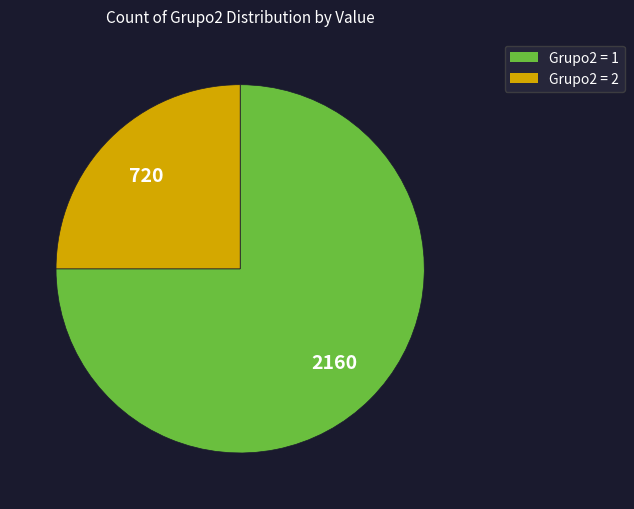

Does any single category account for the majority?

Yes